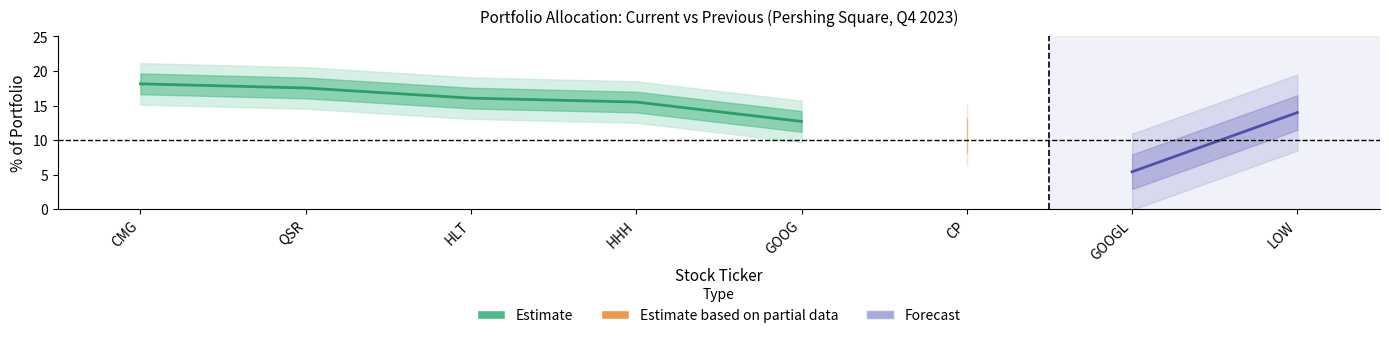

Count the number of categories in the chart.

8